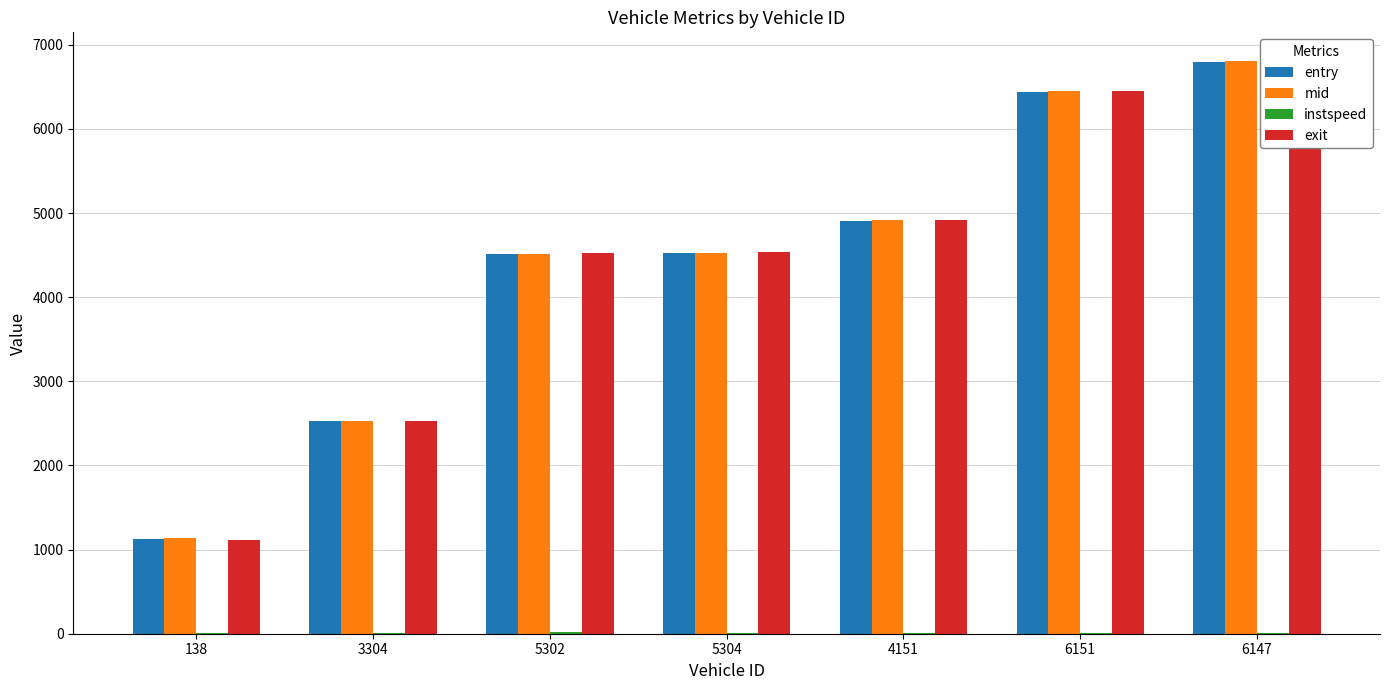

At which label is entry closest to 3965?

5302